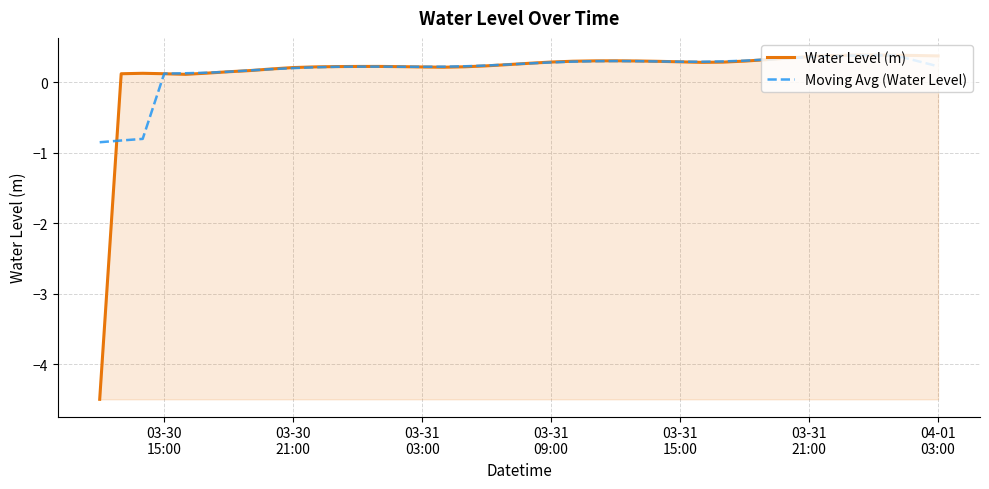

What is the smallest value displayed?

-4.5